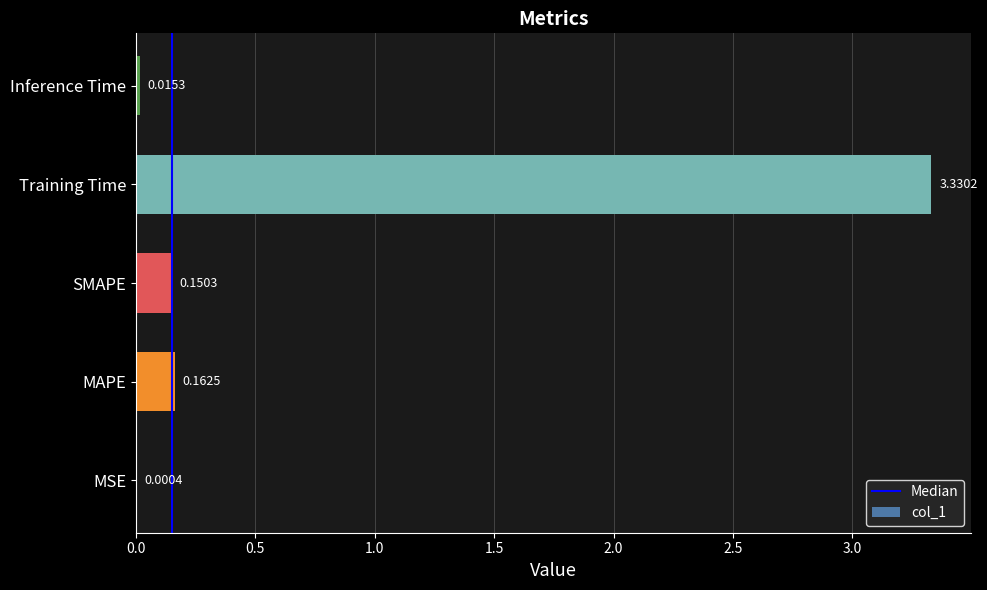

Which has a higher value, Inference Time or MAPE?

MAPE